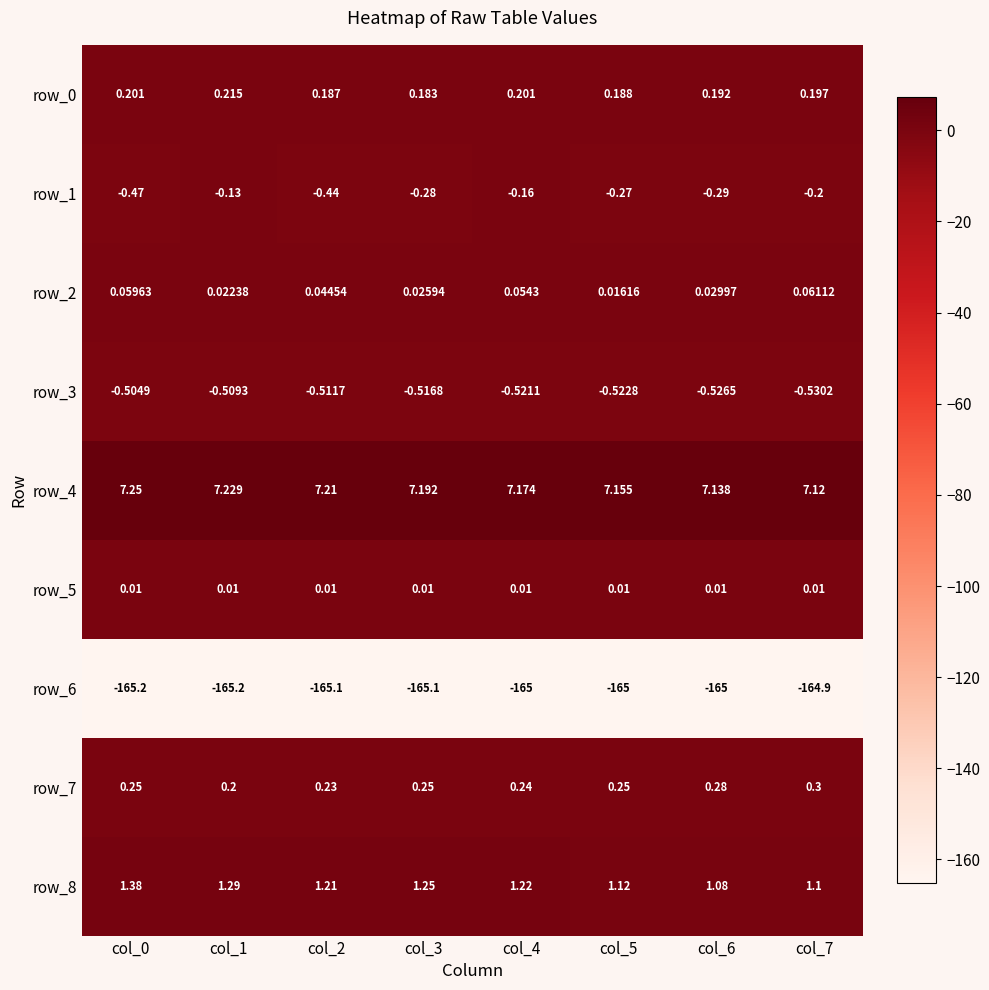

Is the value of row_6 at col_7 greater than the value of row_1 at col_5?

No